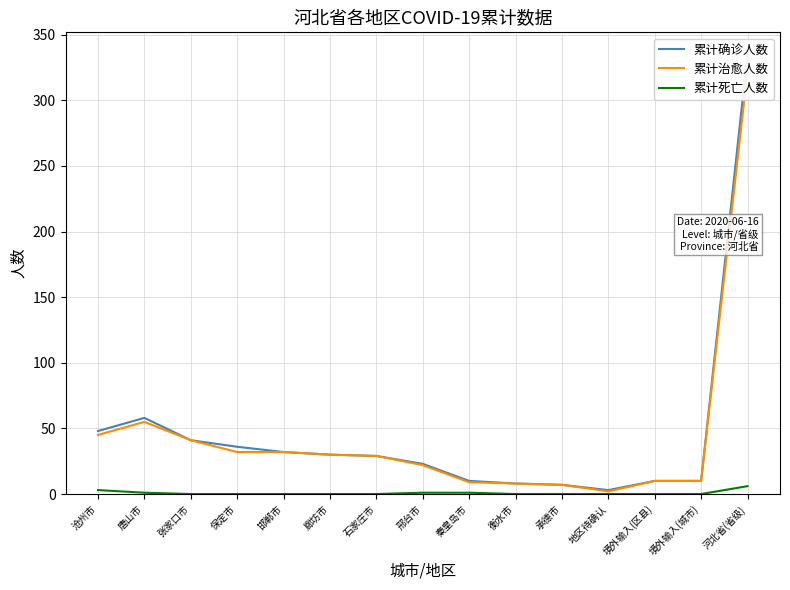

Where is the first local minimum for 累计确诊人数?

地区待确认